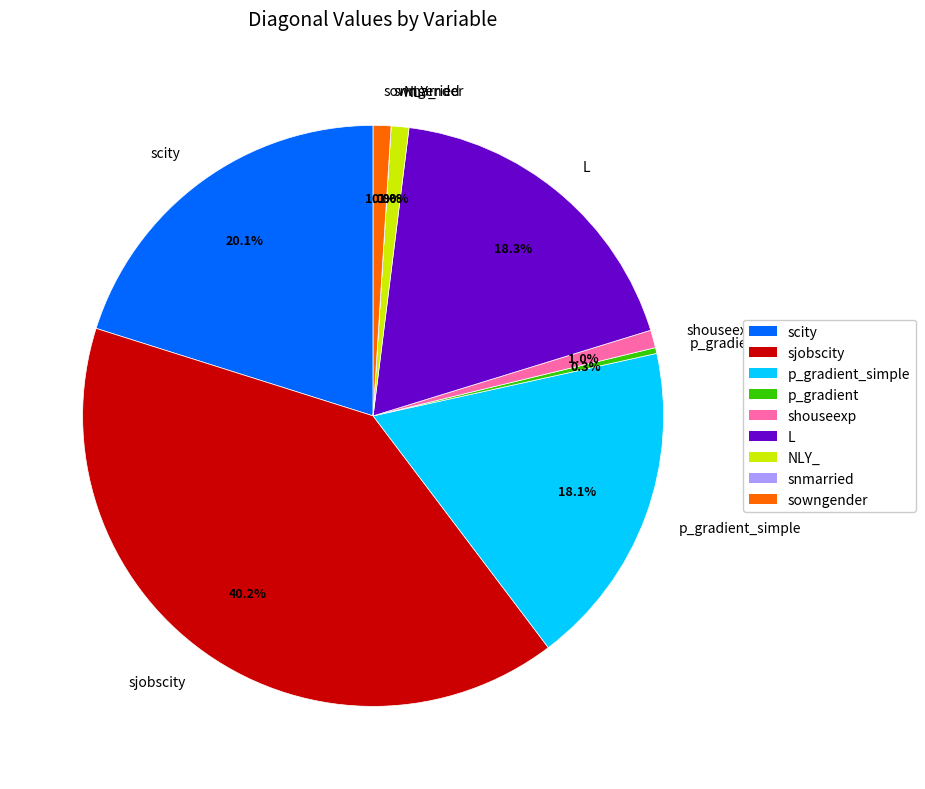

What is the largest slice in the pie chart?

sjobscity